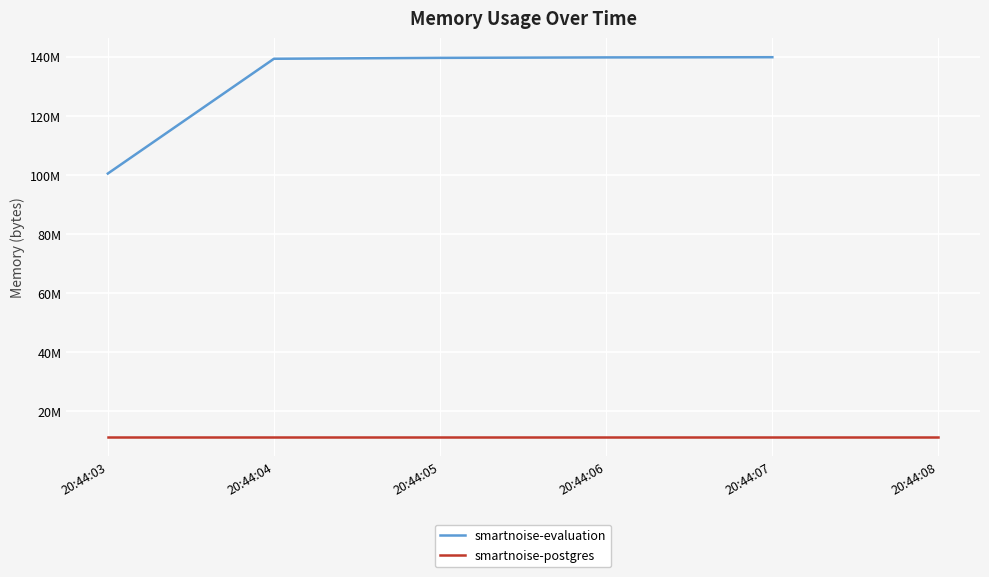

How many data points are less than 139612160?

2